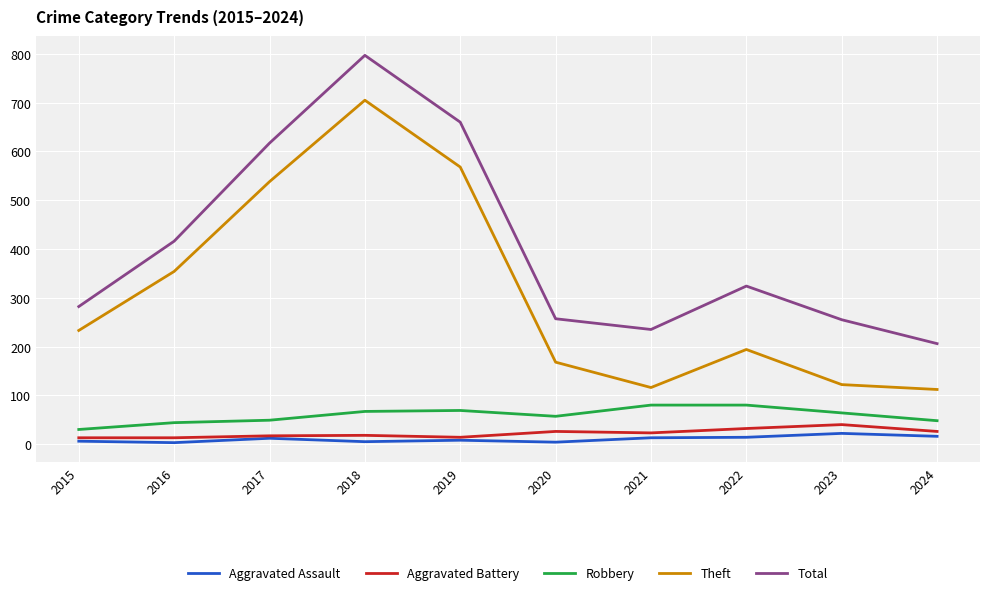

The value of Robbery at 2020 is 57. True or false?

True